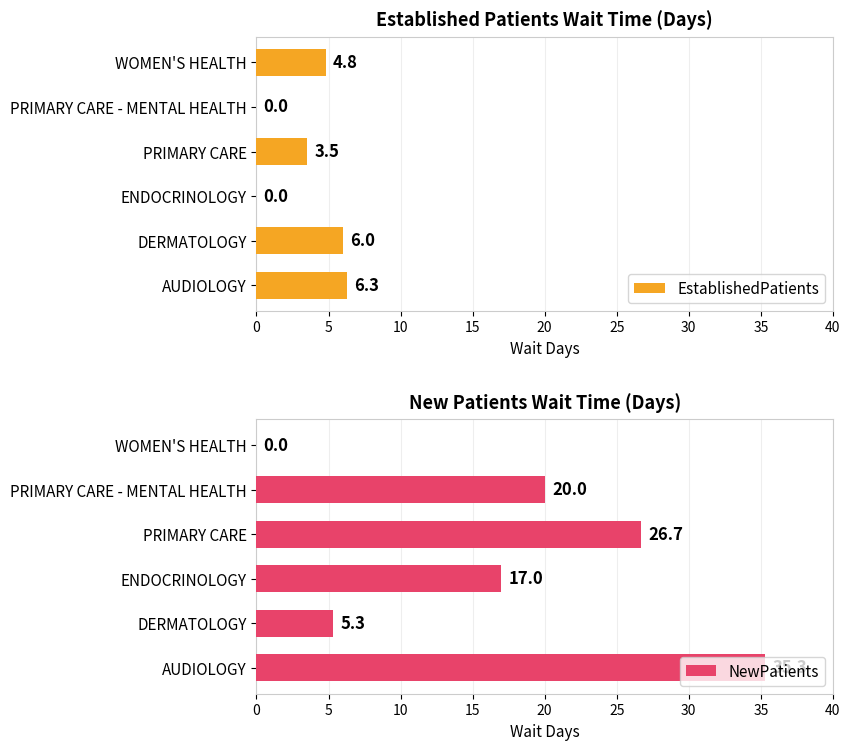

Where is EstablishedPatients nearest to the value 3?

PRIMARY CARE